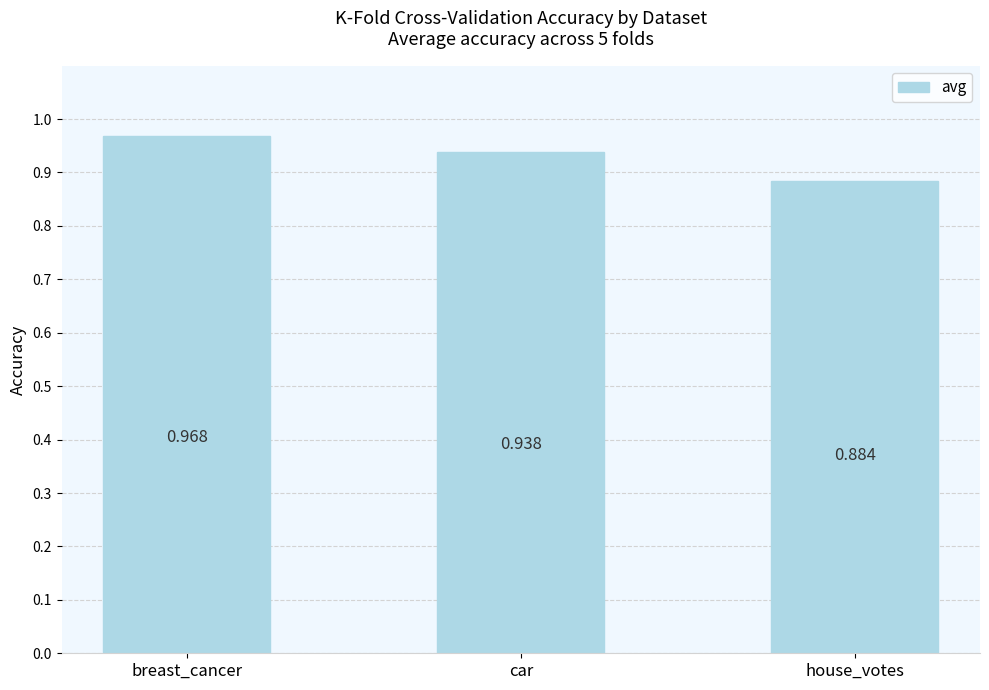

Between breast_cancer and house_votes, which is larger?

breast_cancer